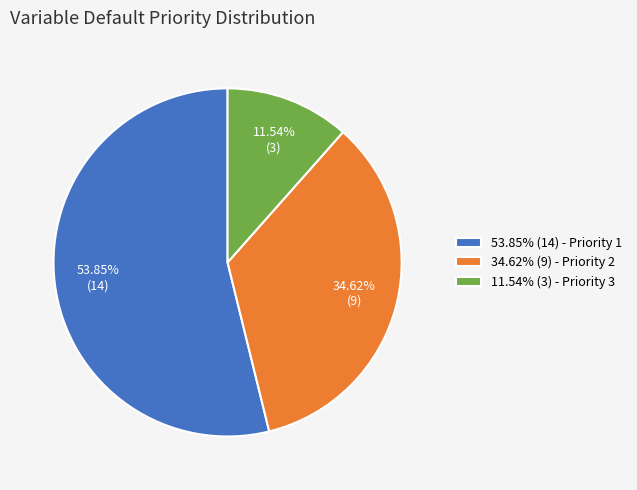

Is 11.54% (3) - Priority 3 the majority of the pie?

No